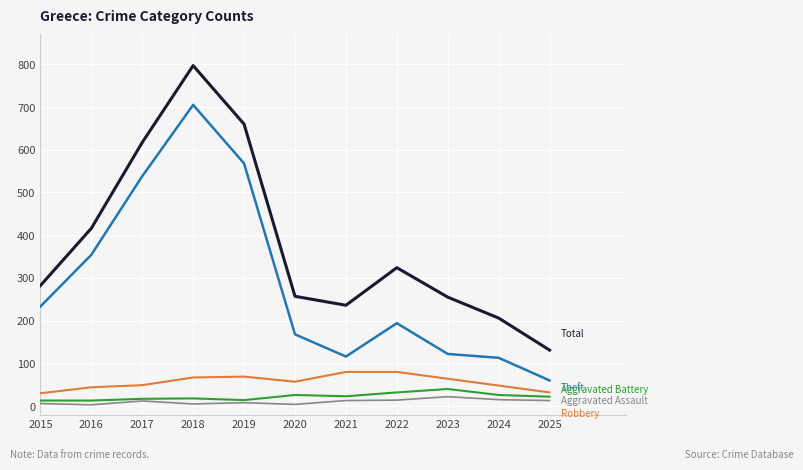

Which label corresponds to the largest value in the chart?

2018